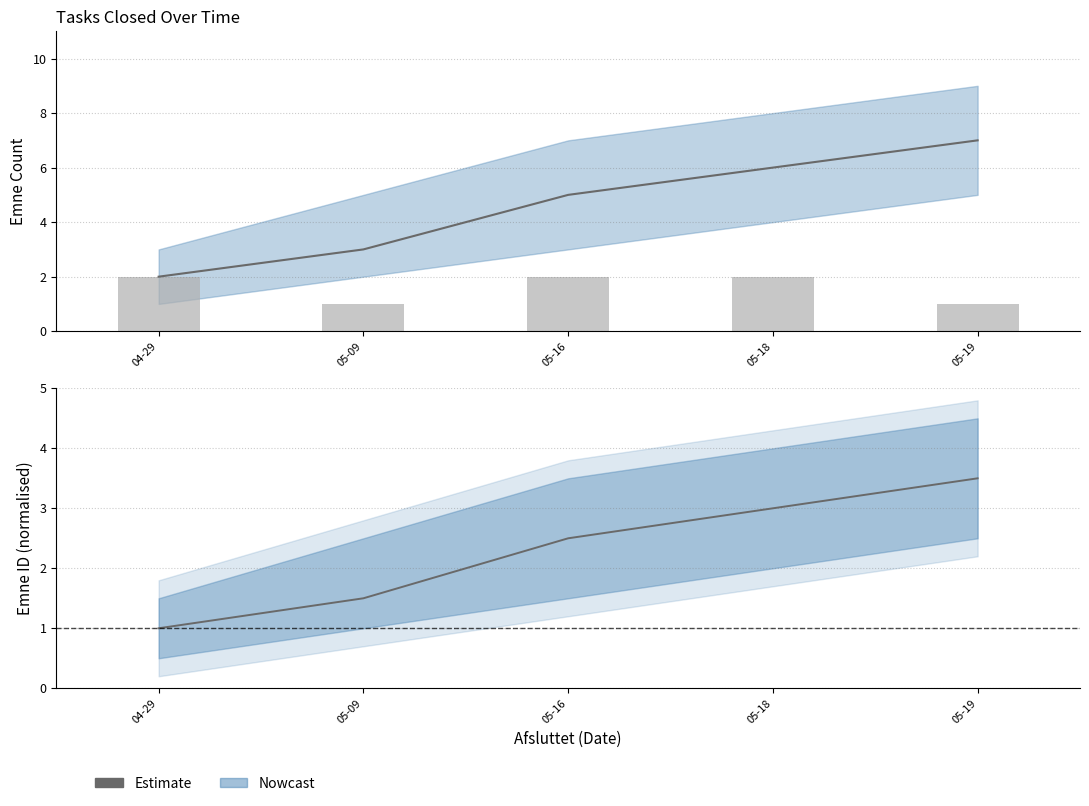

Which series changed the most between 04-29 and 05-18?

Estimate